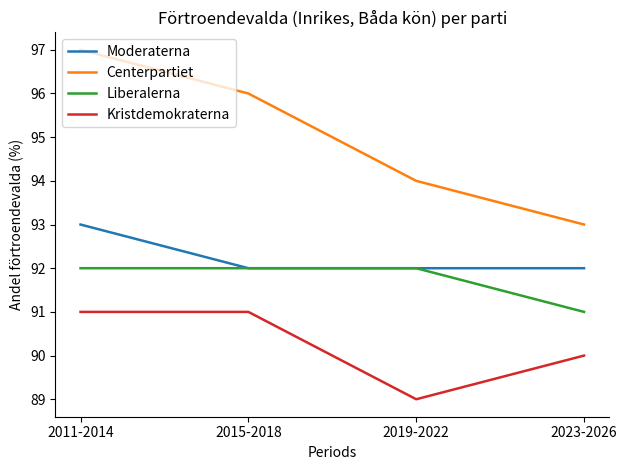

What is the sum of all Kristdemokraterna values?

361